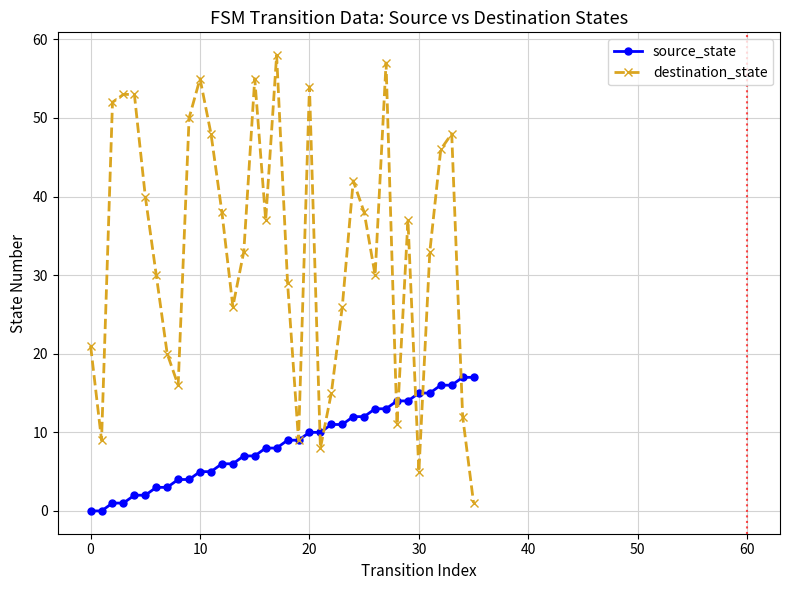

Rank the series by their maximum value, from lowest to highest.

source_state, destination_state